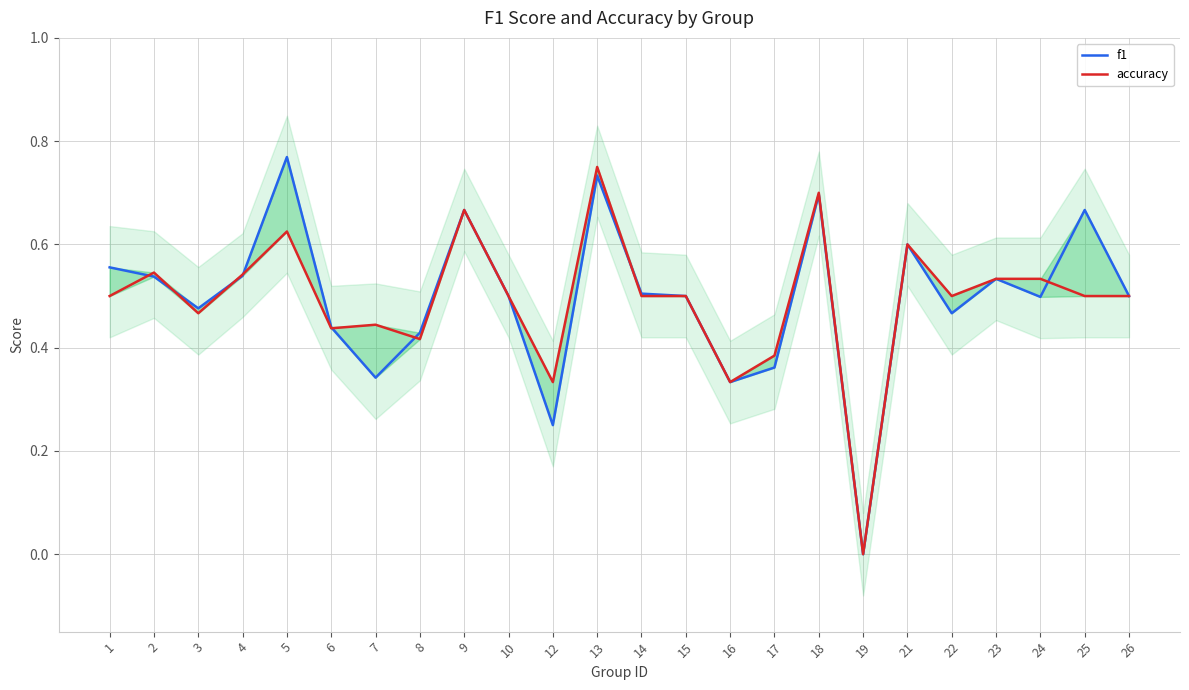

Which series has the widest spread of values?

f1